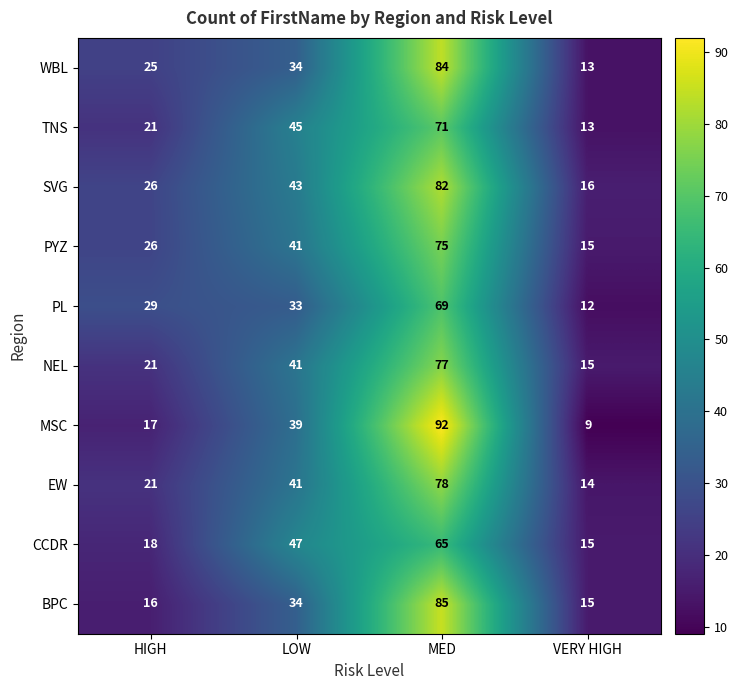

The SVG series shows 6 at HIGH. True or false?

False